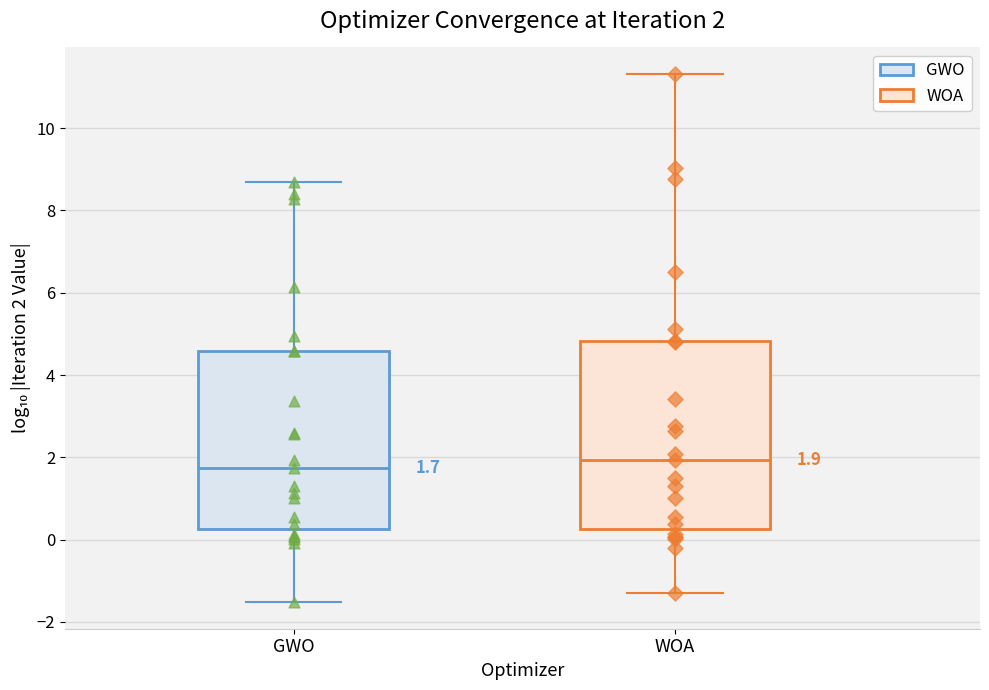

Which box's median line is the lowest?

GWO